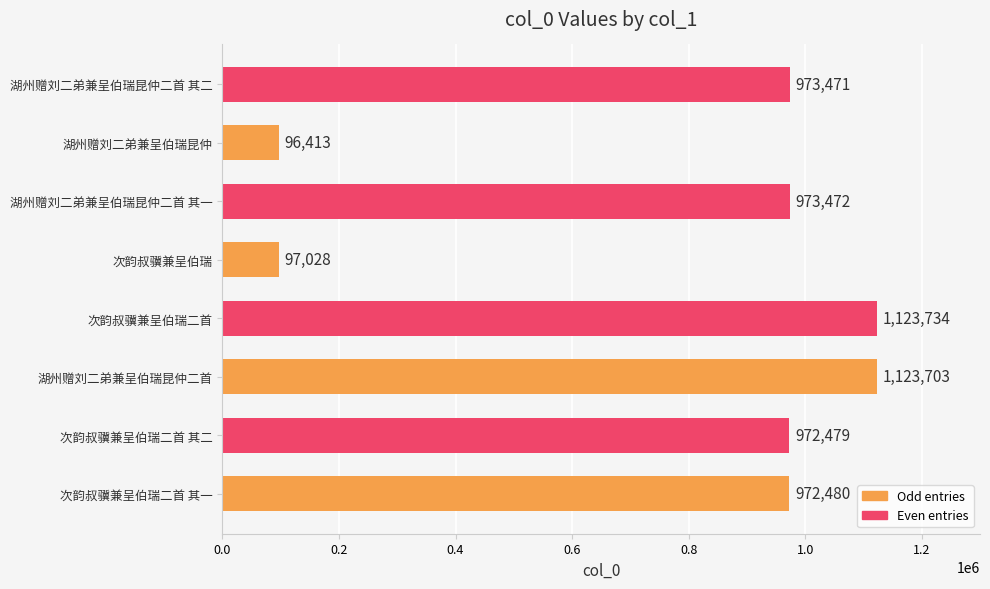

Rank the categories by value from lowest to highest.

湖州赠刘二弟兼呈伯瑞昆仲, 次韵叔骥兼呈伯瑞, 次韵叔骥兼呈伯瑞二首 其二, 次韵叔骥兼呈伯瑞二首 其一, 湖州赠刘二弟兼呈伯瑞昆仲二首 其二, 湖州赠刘二弟兼呈伯瑞昆仲二首 其一, 湖州赠刘二弟兼呈伯瑞昆仲二首, 次韵叔骥兼呈伯瑞二首